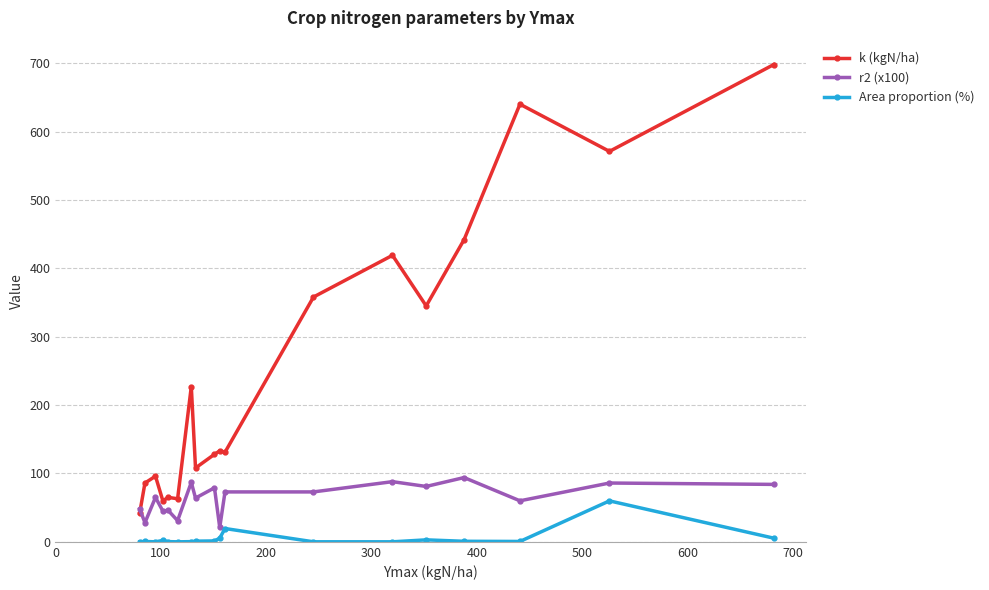

What is the value of the Area proportion (%) point at the 17th from the left?

59.9